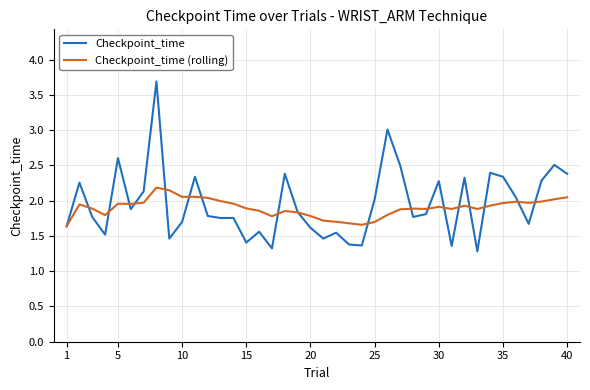

Rank the series by their maximum value, from lowest to highest.

Checkpoint_time (rolling), Checkpoint_time